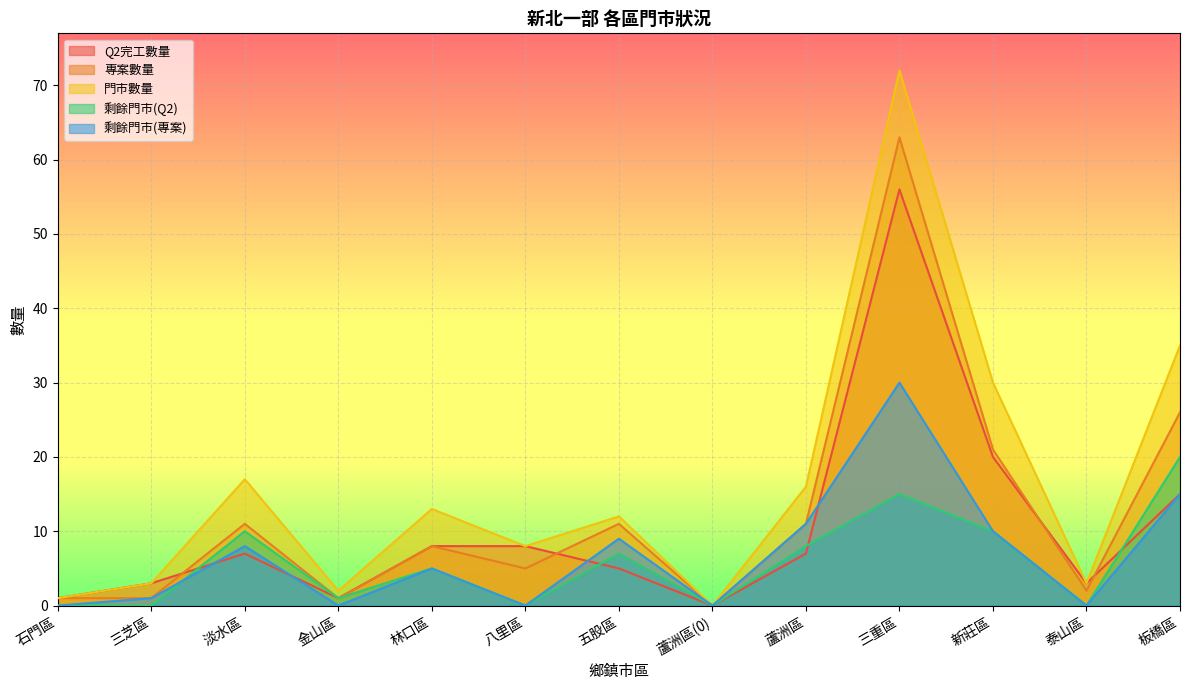

Reading left to right, transcribe all the data shown in this chart.

Q2完工數量: 1	3	7	1	8	8	5	0	7	56	20	3	15
專案數量: 1	1	11	1	8	5	11	0	11	63	21	2	26
門市數量: 1	3	17	2	13	8	12	0	16	72	30	3	35
剩餘門市(Q2): 0	0	10	1	5	0	7	0	8	15	10	0	20
剩餘門市(專案): 0	1	8	0	5	0	9	0	11	30	10	0	15